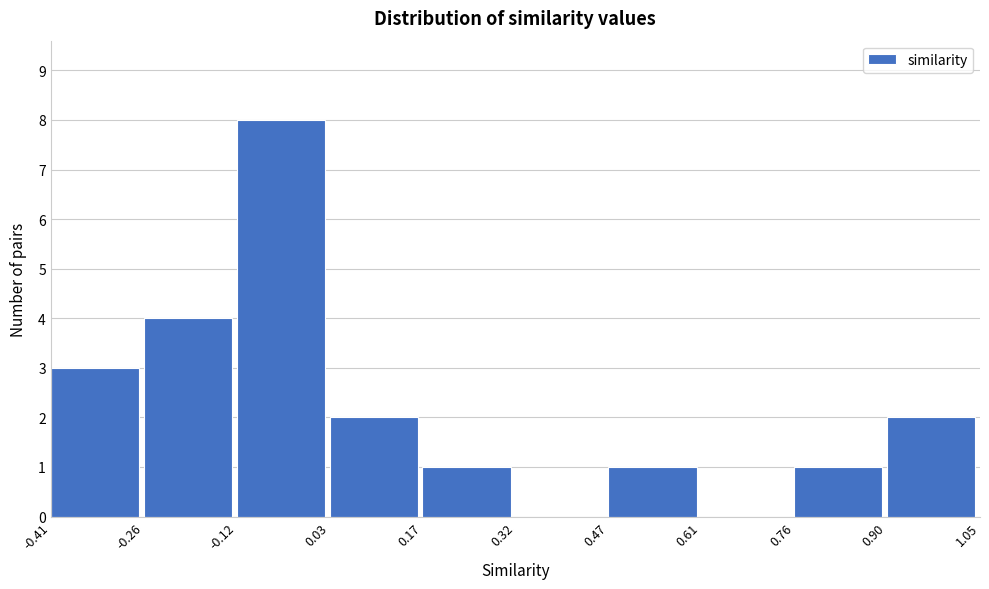

Over which range of the x-axis is the bar tallest?

-0.12 to 0.03